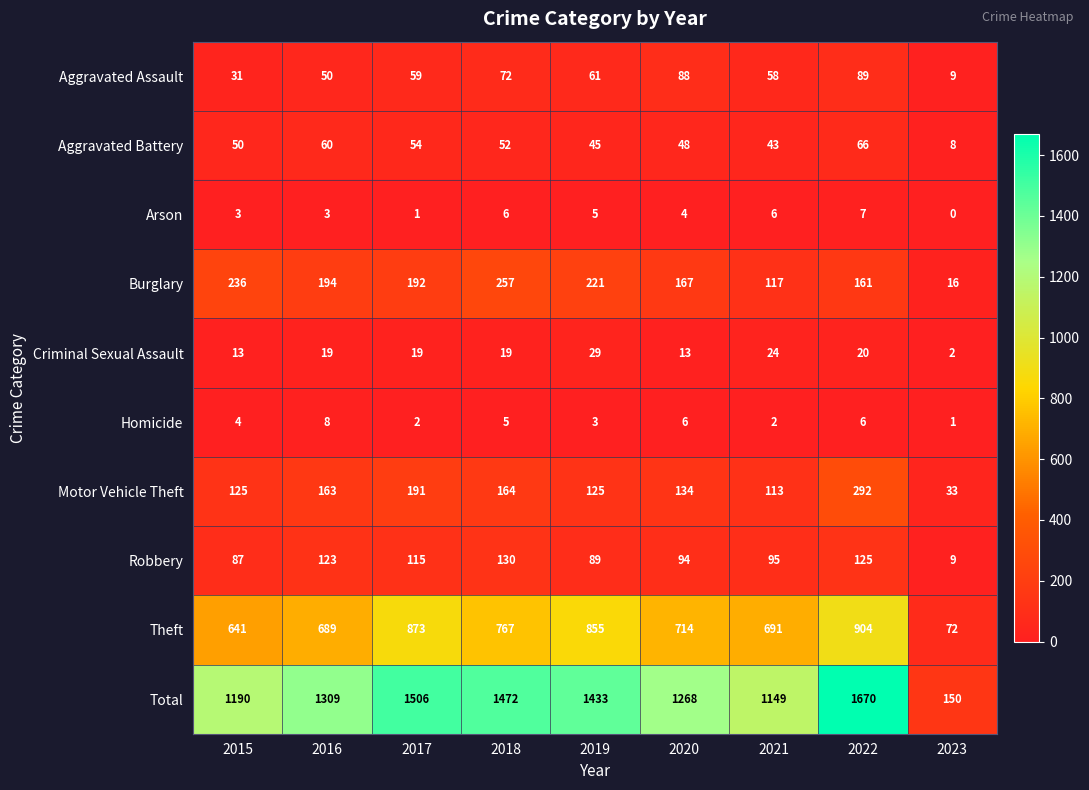

Rank the series by their maximum value, from lowest to highest.

Arson, Homicide, Criminal Sexual Assault, Aggravated Battery, Aggravated Assault, Robbery, Burglary, Motor Vehicle Theft, Theft, Total